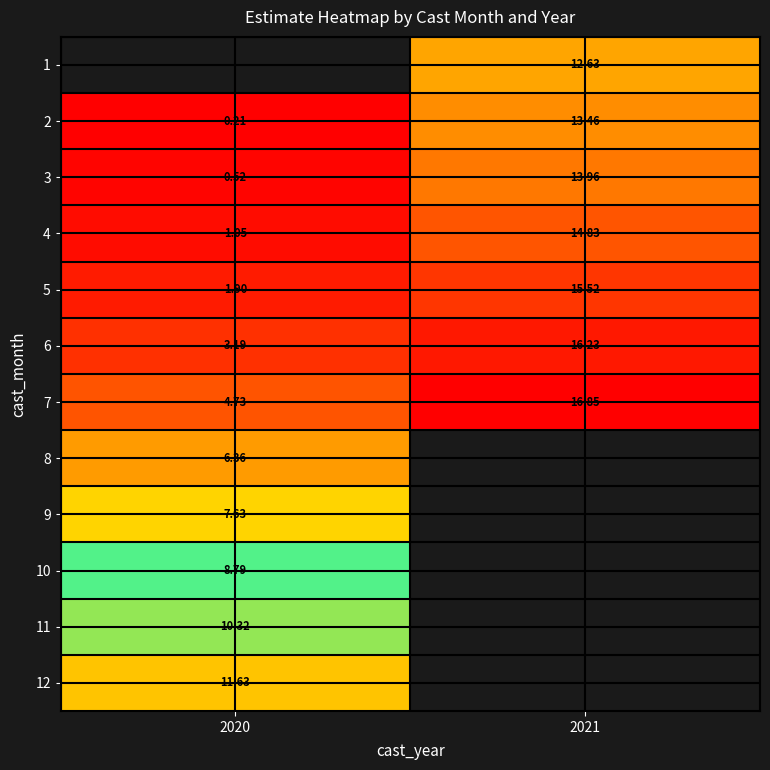

Is the value of 9 at 2020 greater than the value of 12 at 2020?

No